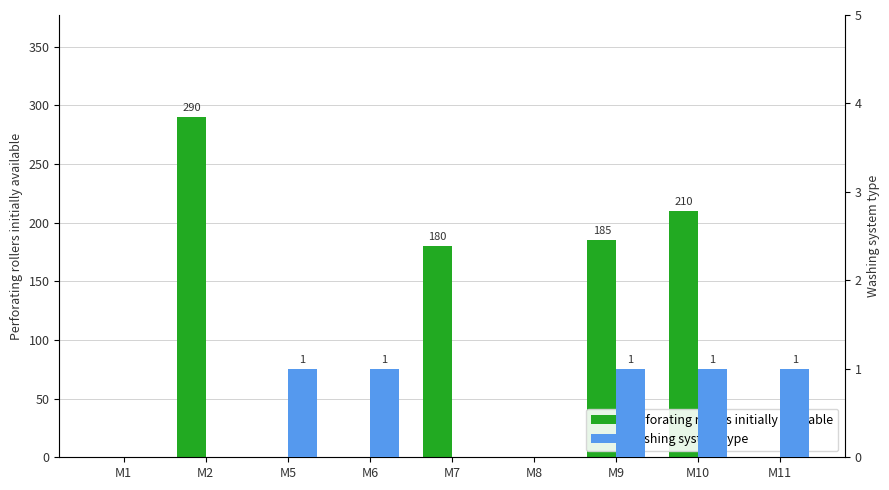

What is the sum of all Washing system type values?

5